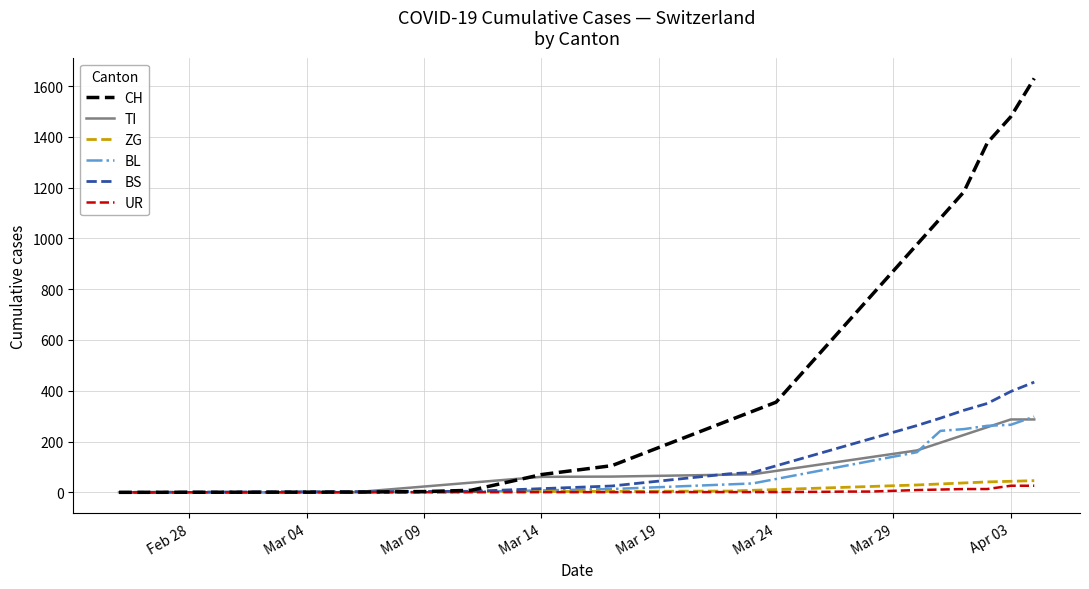

What is the difference between the maximum and minimum values in the CH series?

1630.0